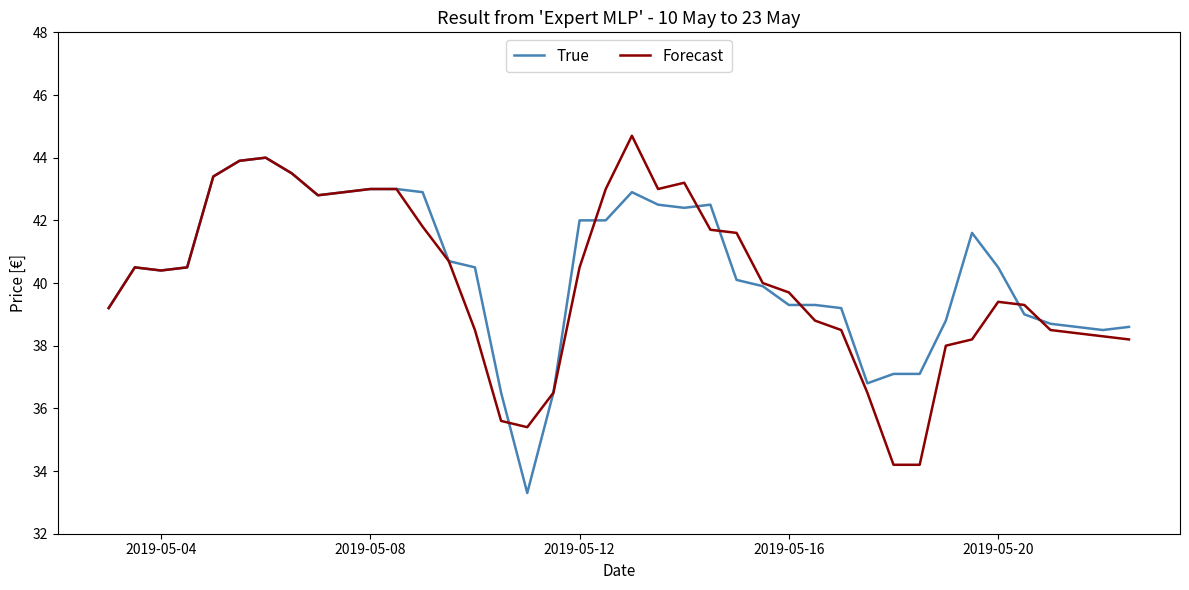

List the series in order of their peak value, highest first.

Forecast, True